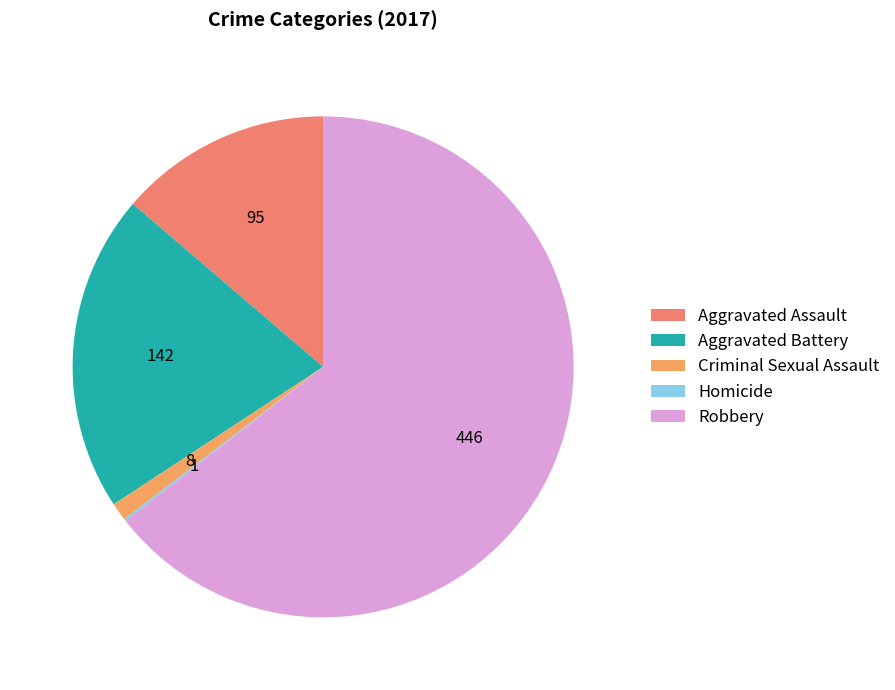

What is the smallest slice in the pie chart?

Homicide